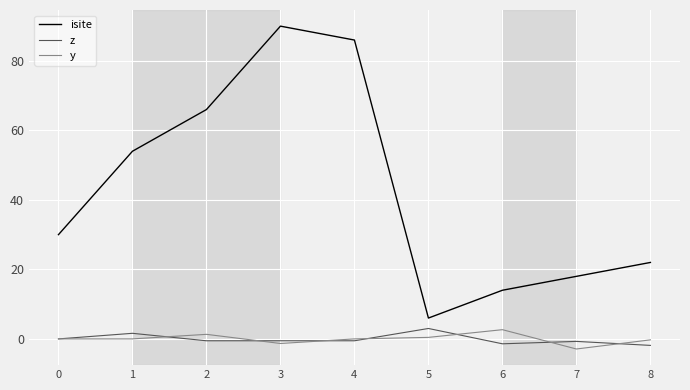

Which label corresponds to the smallest value in the chart?

7